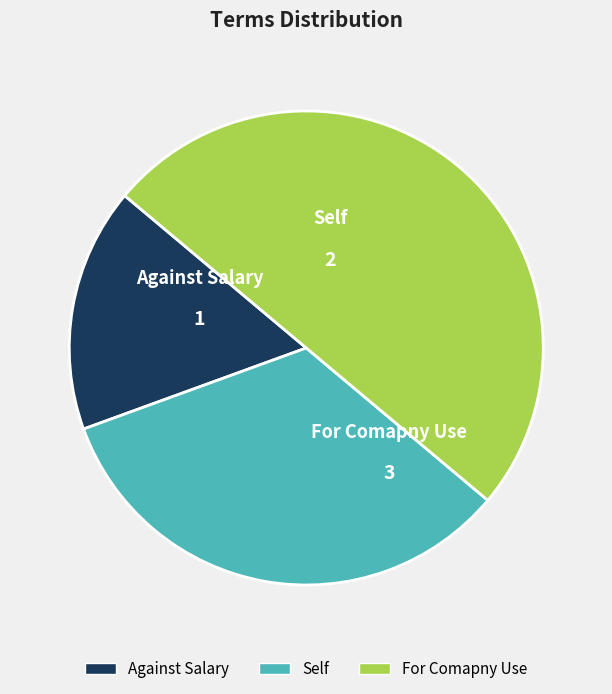

Which category has the biggest portion of the pie?

For Comapny Use